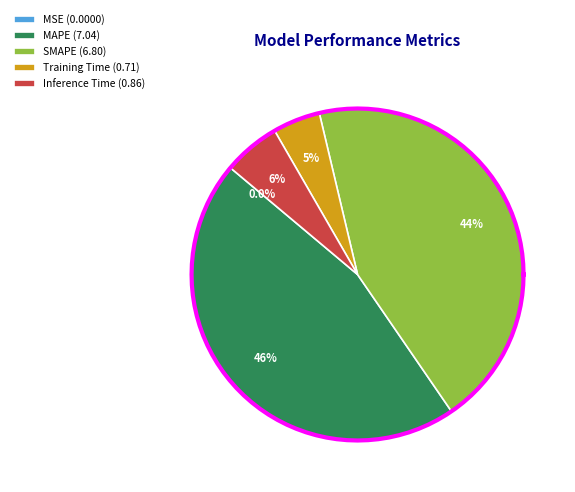

Is it true that Training Time is 5% of the pie?

True